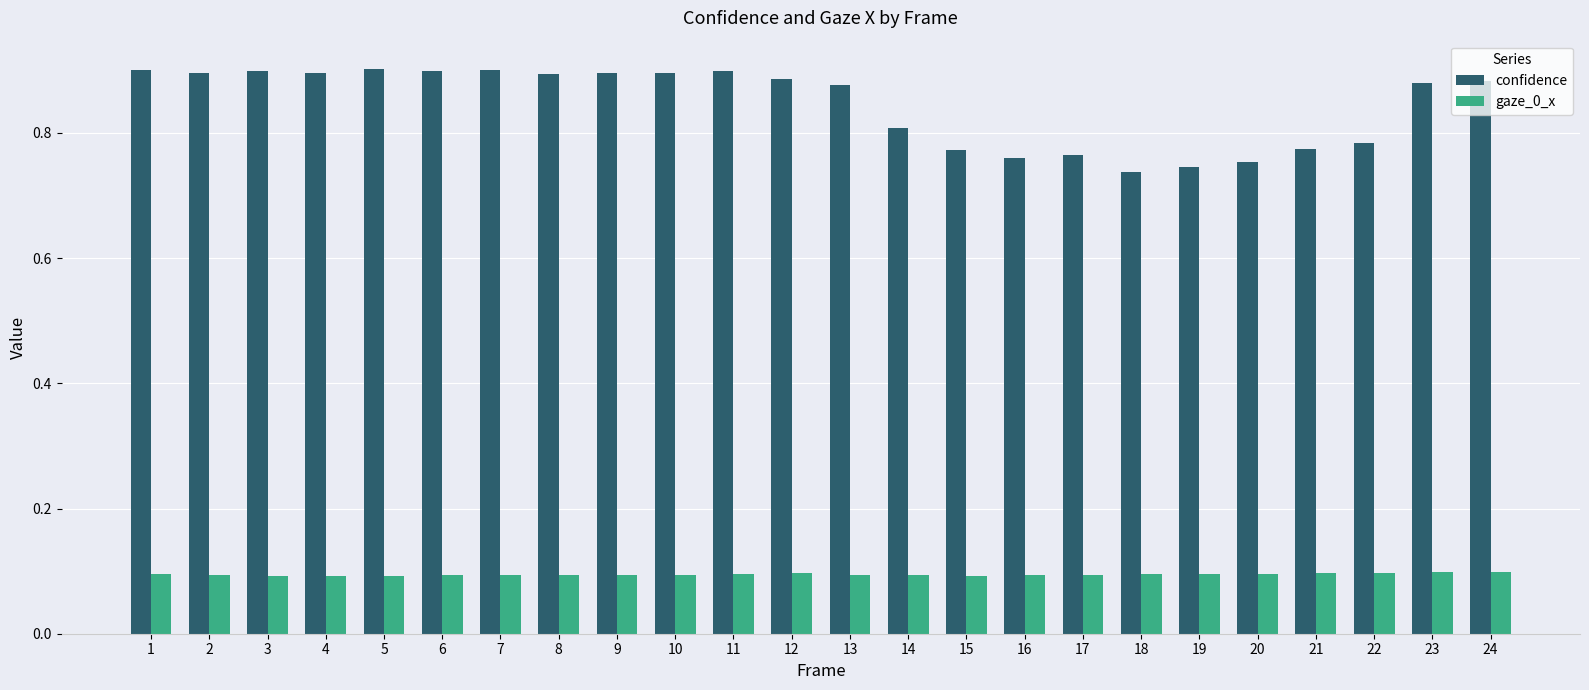

Which series has the largest total across all categories?

confidence